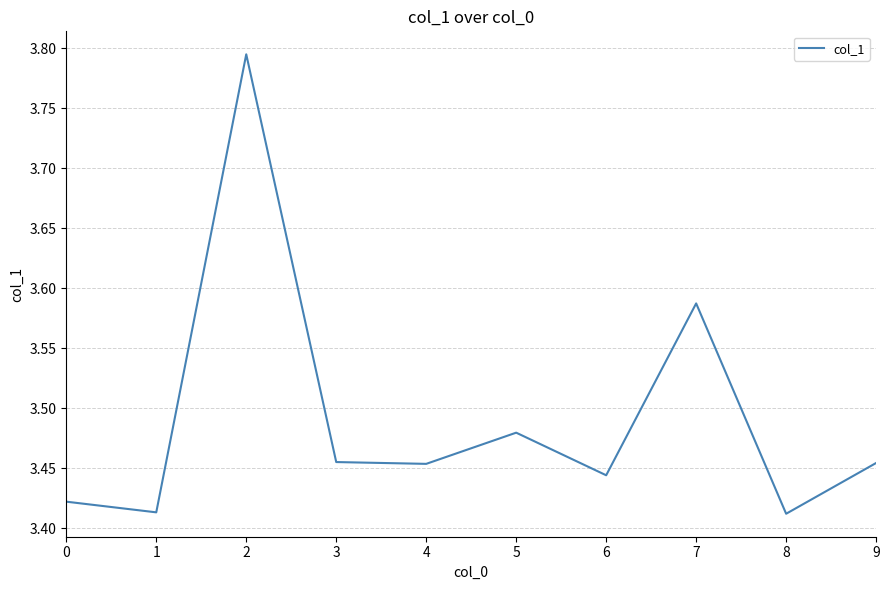

The value at 6 is 6.1. True or false?

False